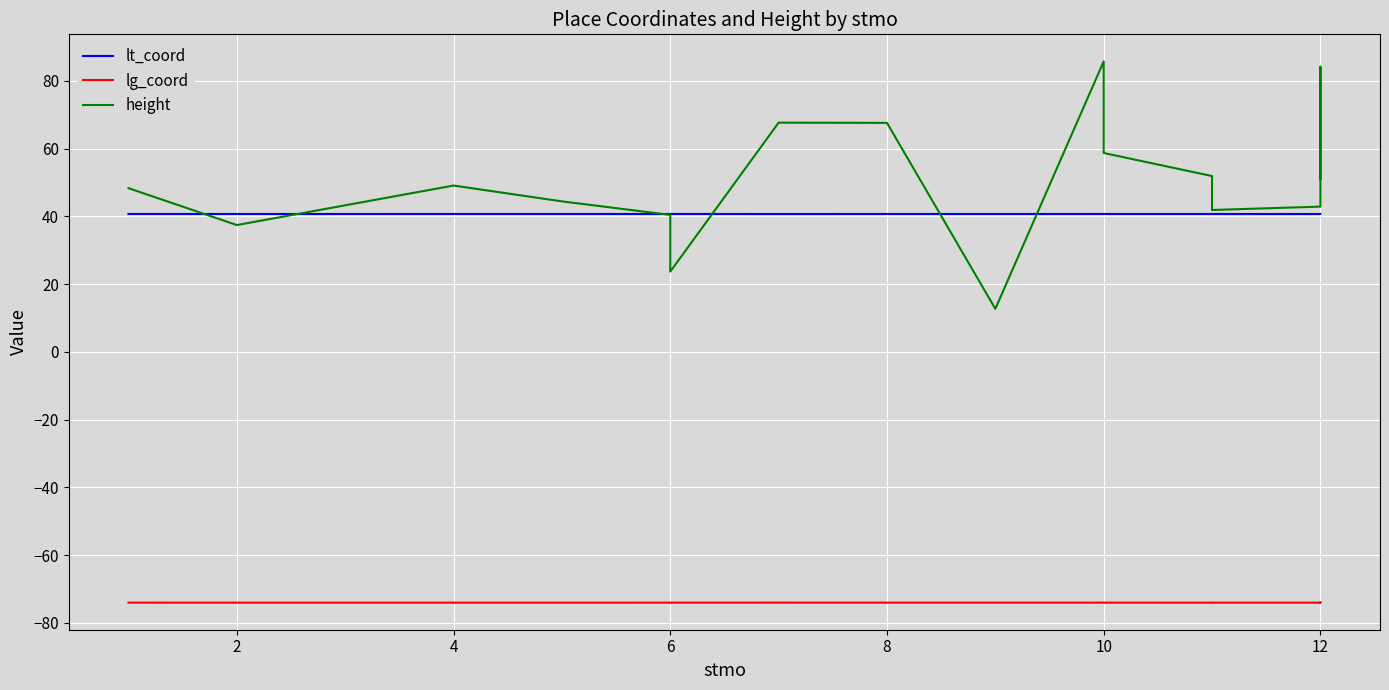

What are all the series names shown in the legend?

lt_coord, lg_coord, height